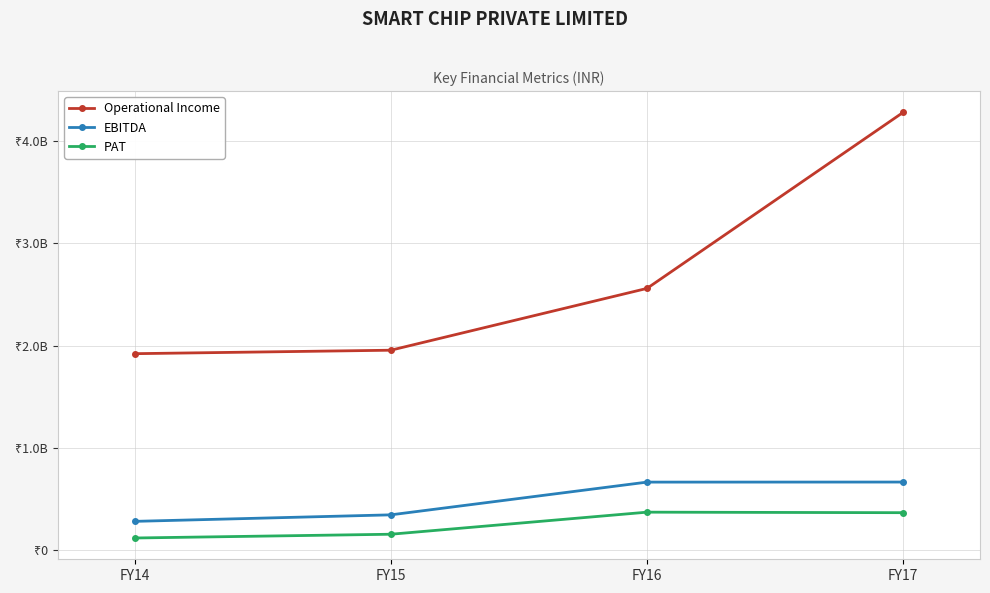

Which series changed the most between FY15 and FY16?

Operational Income